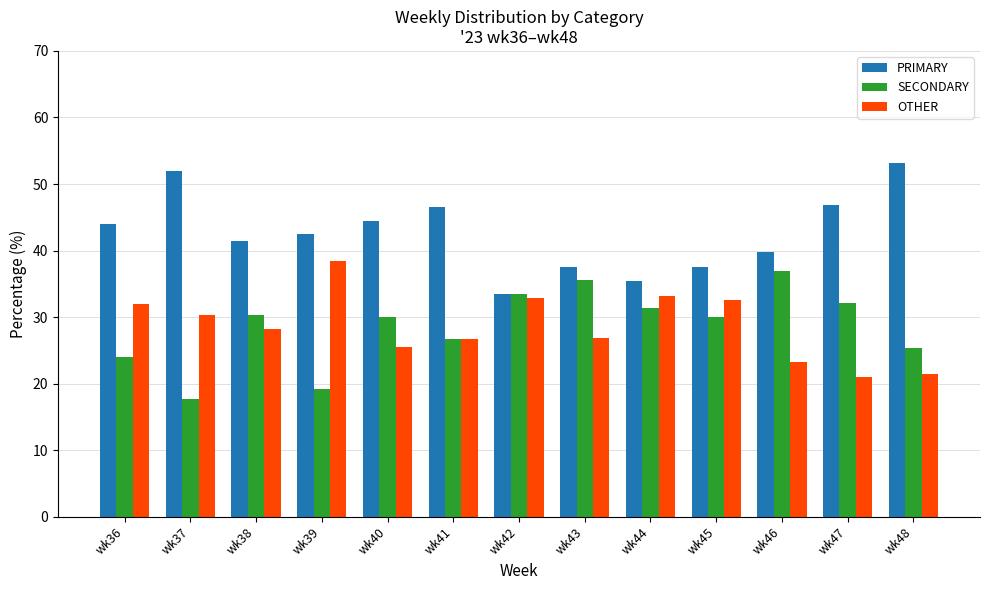

At wk47, list the series in order from largest to smallest.

PRIMARY, SECONDARY, OTHER